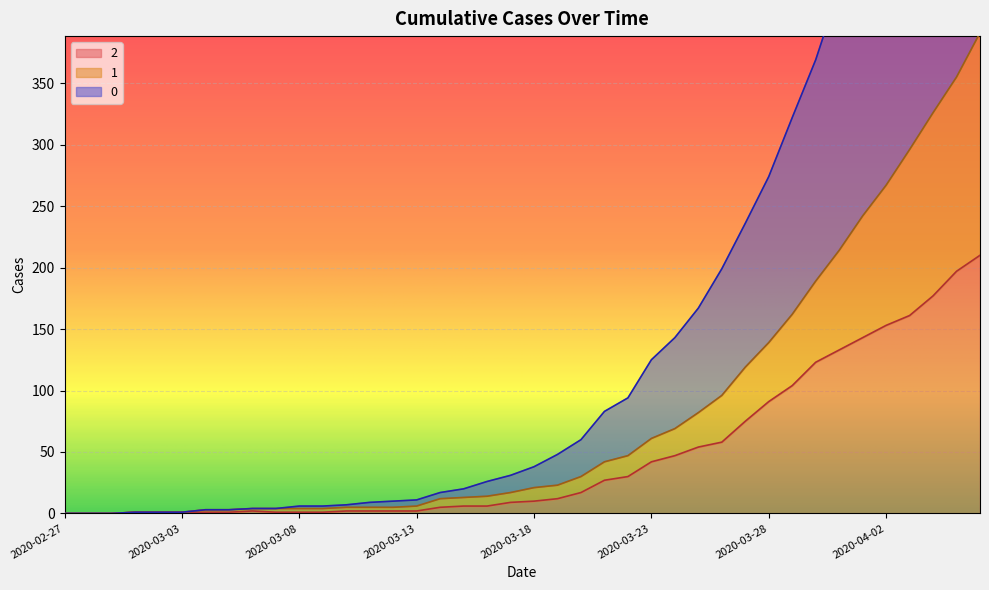

What value does the 0 series have at 2020-03-28, to the nearest 100?

300